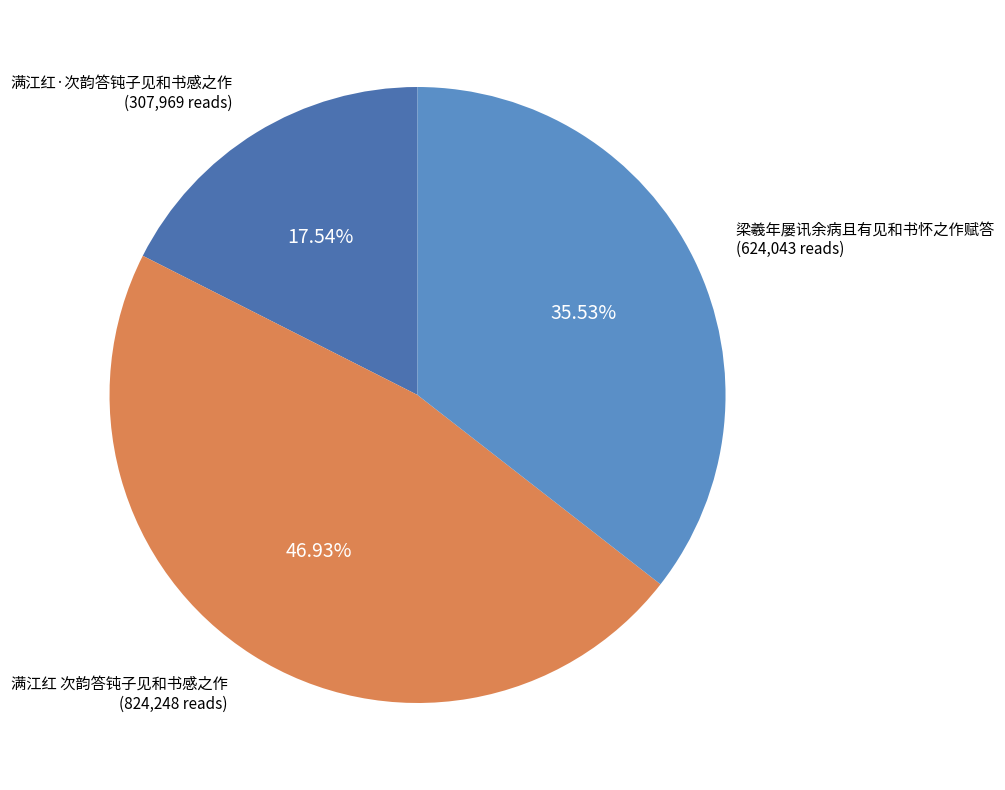

What is the smallest slice in the pie chart?

满江红·次韵答钝子见和书感之作